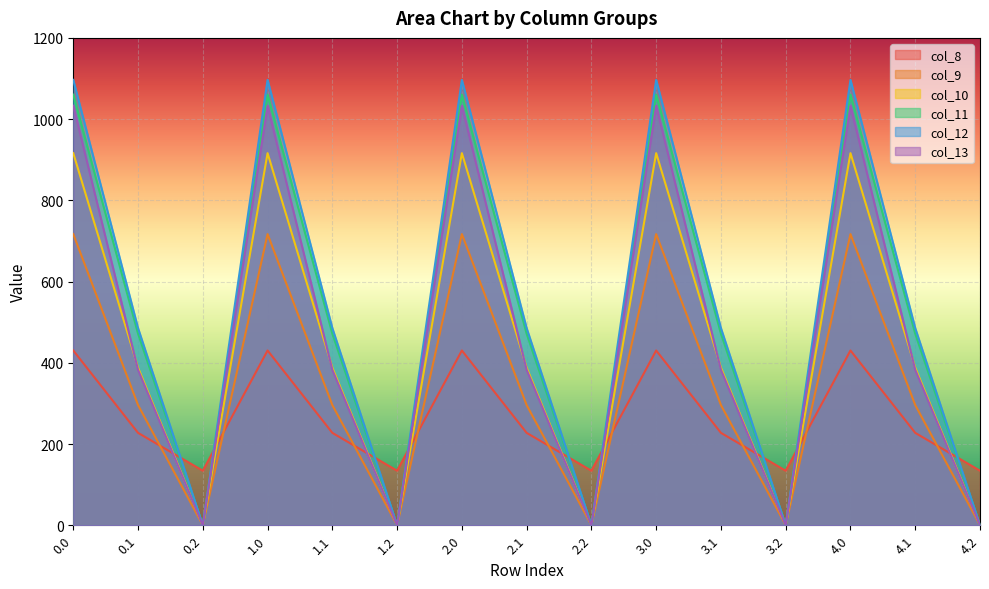

List the labels in order of col_13 value, largest first.

0.0, 1.0, 2.0, 3.0, 4.0, 0.1, 1.1, 2.1, 3.1, 4.1, 0.2, 1.2, 2.2, 3.2, 4.2